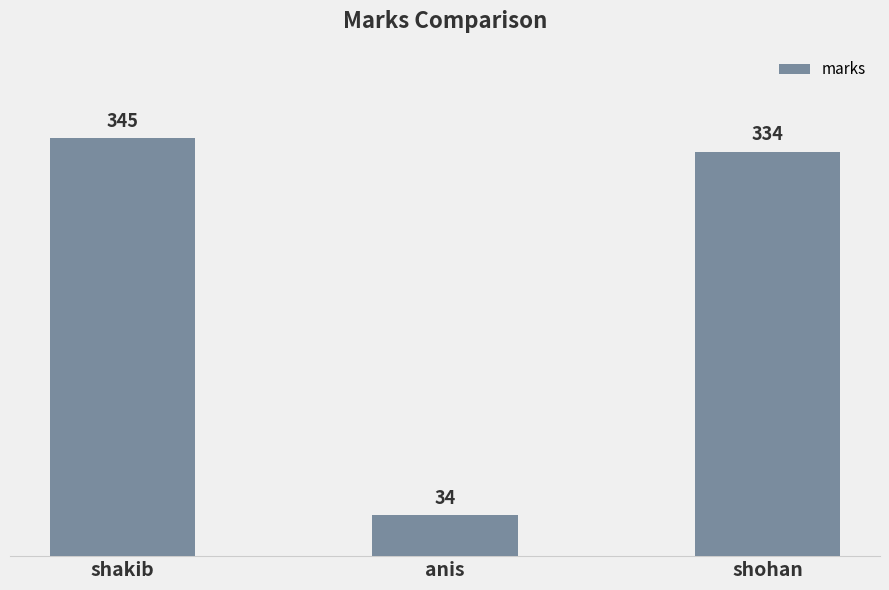

What is the maximum value shown in the chart?

345